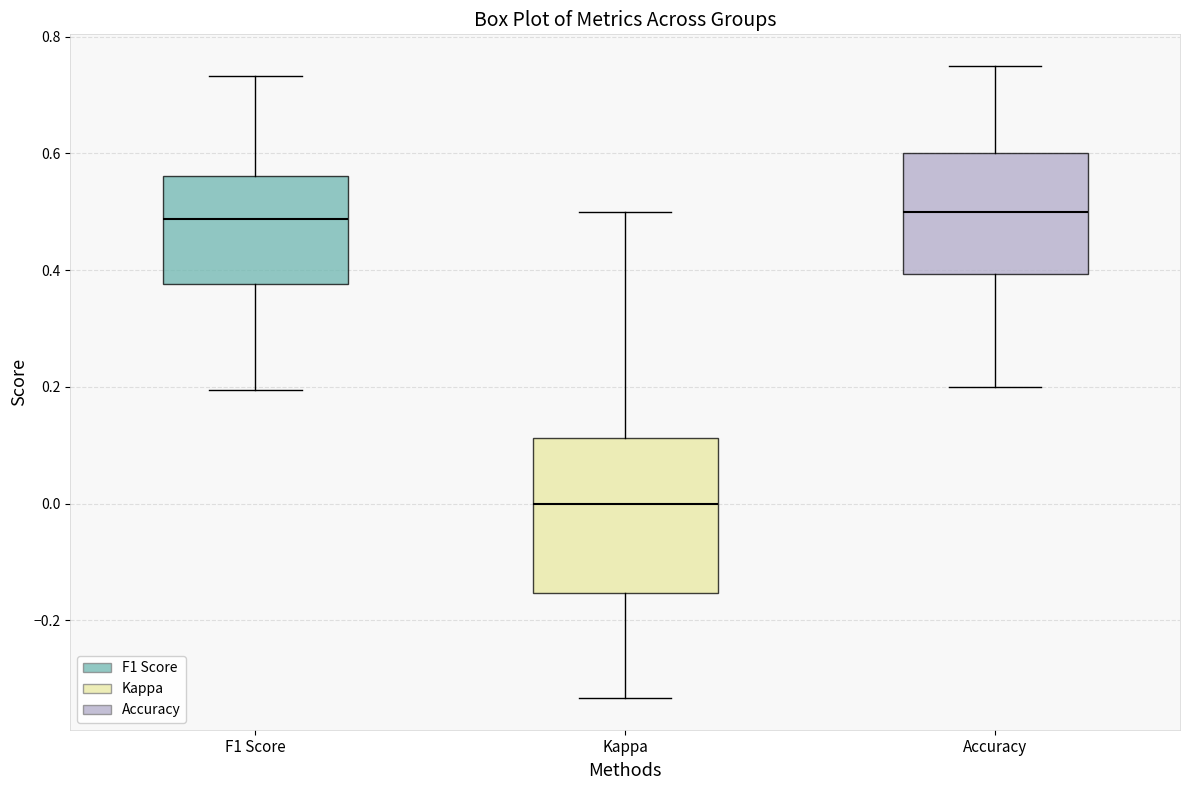

Reading left to right, transcribe this box plot: for each box, give where its median line is, the range the box spans, and where its two whiskers end, as read against the y-axis. The values are not printed on the chart, so give them approximately, as read against the axis.

F1 Score: median 0.48, box 0.38 to 0.56, whiskers 0.20 to 0.74
Kappa: median 0.00, box -0.16 to 0.12, whiskers -0.34 to 0.50
Accuracy: median 0.50, box 0.40 to 0.60, whiskers 0.20 to 0.76